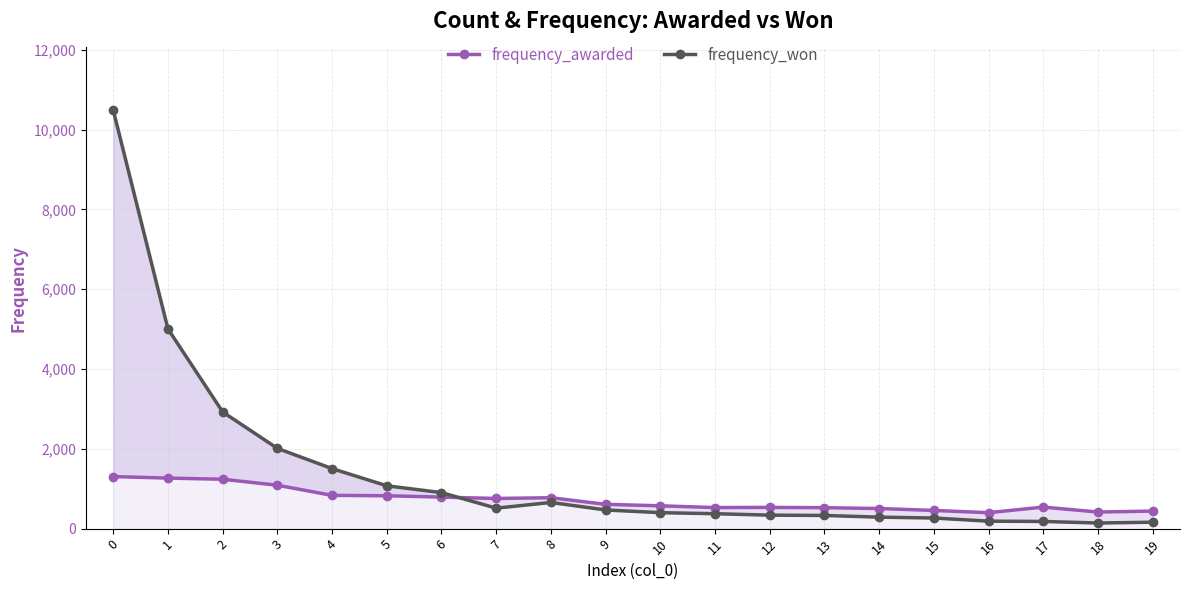

Between which two adjacent categories do frequency_won and frequency_awarded first intersect?

6 and 7